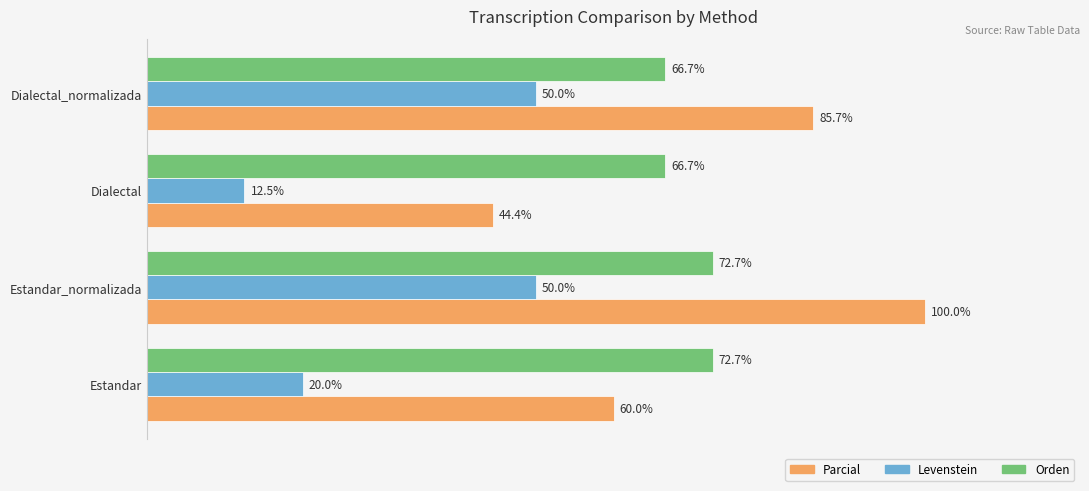

Which series has the widest spread of values?

Parcial